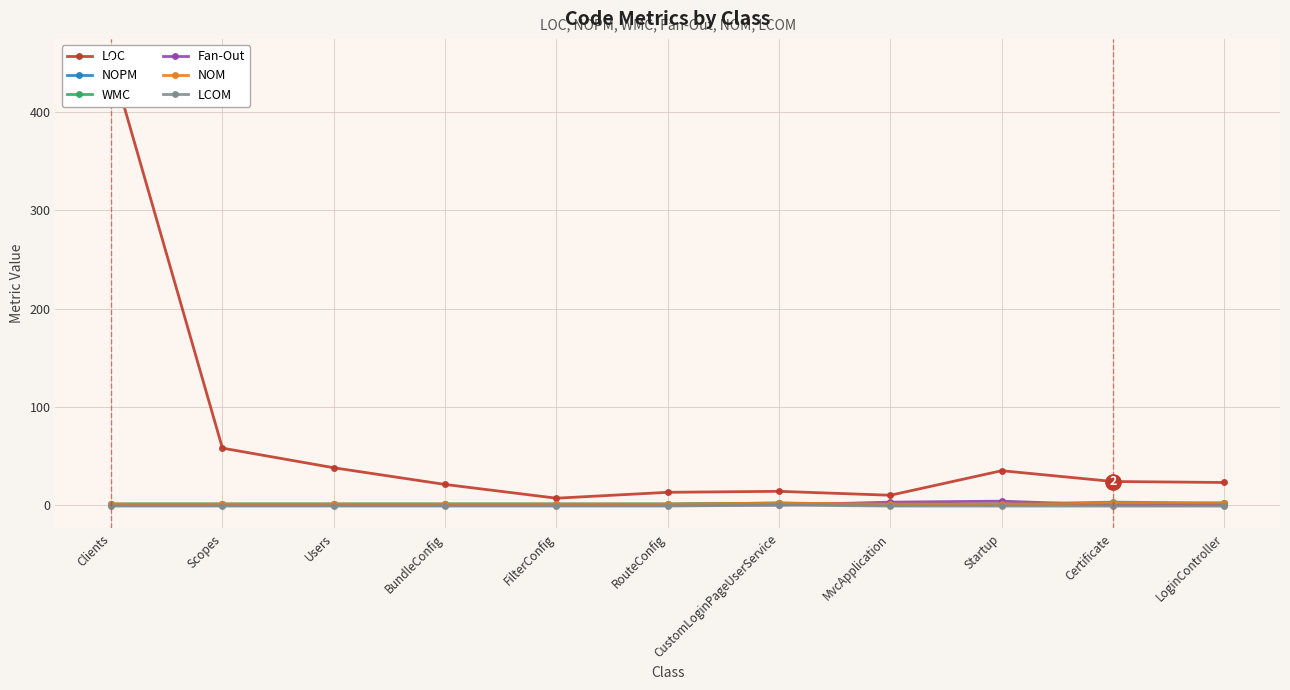

What are all the series names shown in the legend?

LOC, NOPM, WMC, Fan-Out, NOM, LCOM